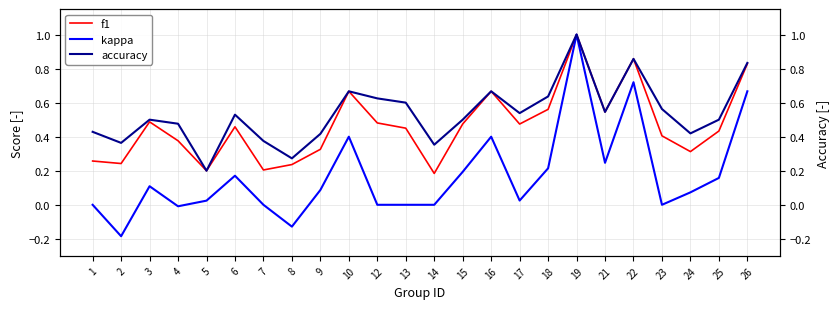

Is it true that f1 equals 0.9 at 21?

False